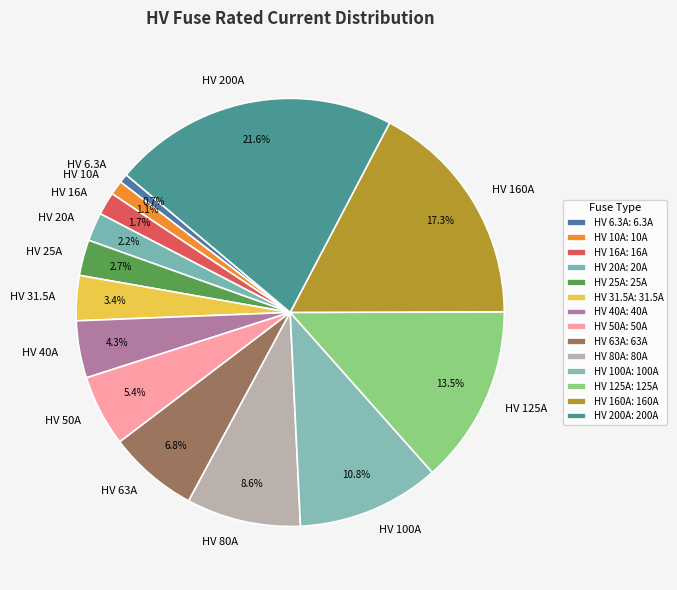

Count the number of slices in the pie.

14